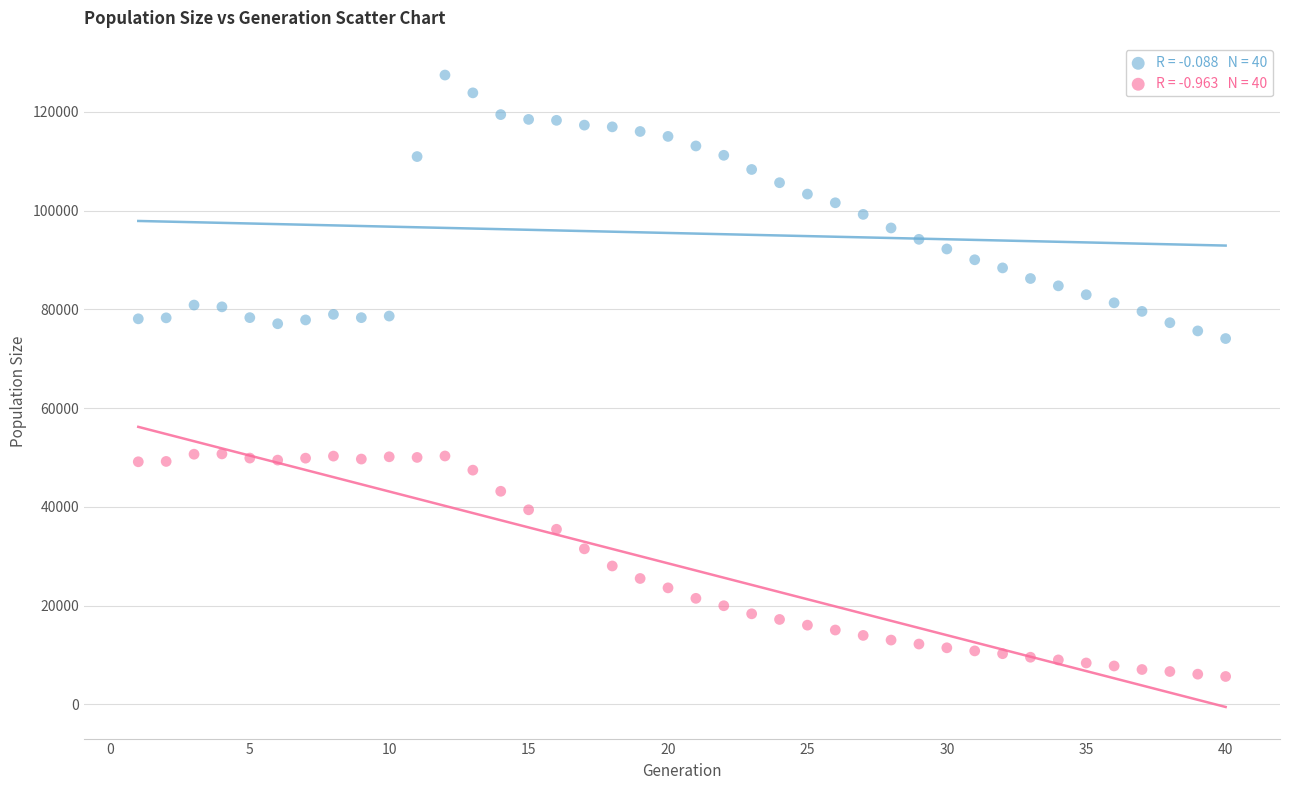

Across all data points, what is the range of Y values (max minus min)?

121837